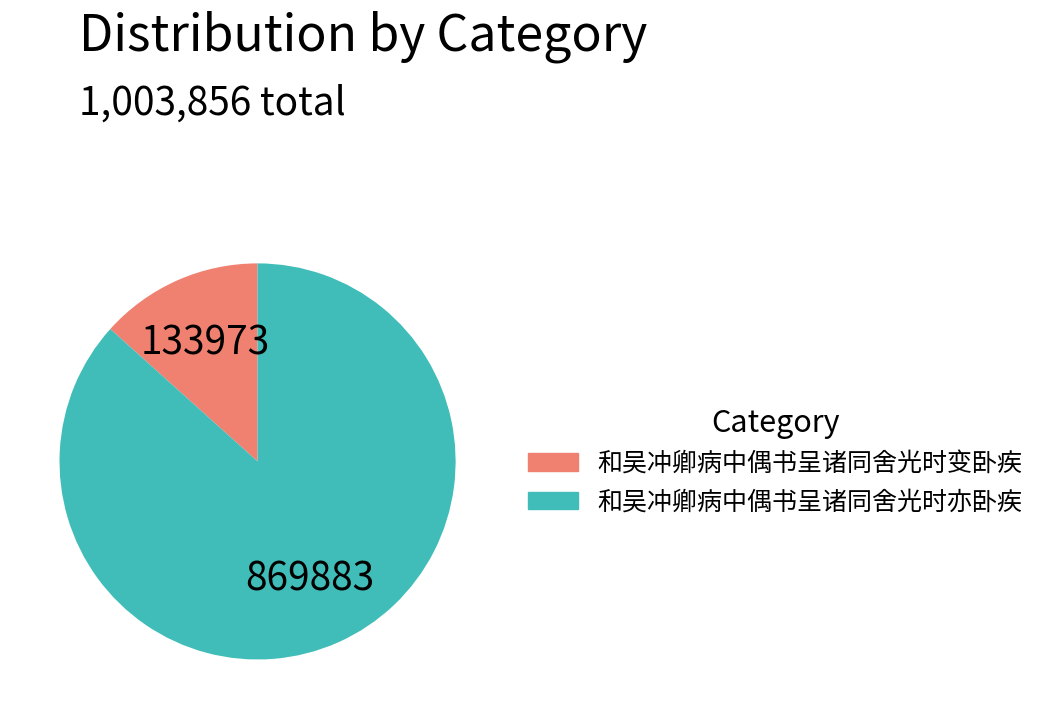

The 和吴冲卿病中偶书呈诸同舍光时亦卧疾 slice represents 87% of the pie. True or false?

True